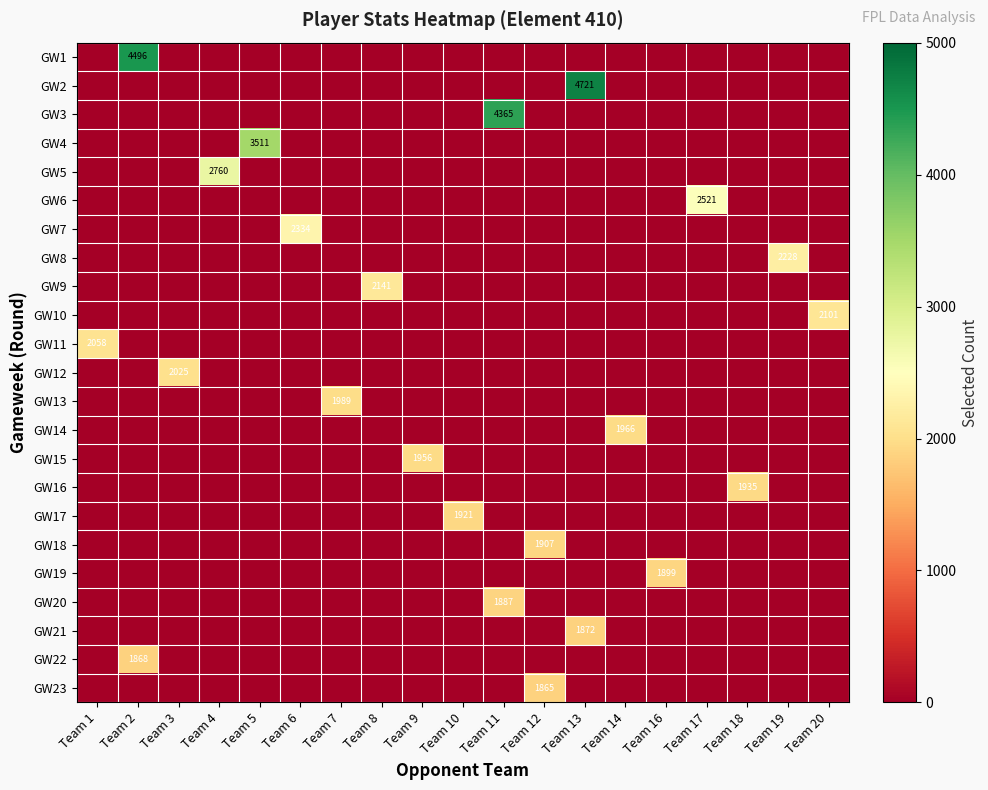

What is the maximum value shown in the chart?

4721